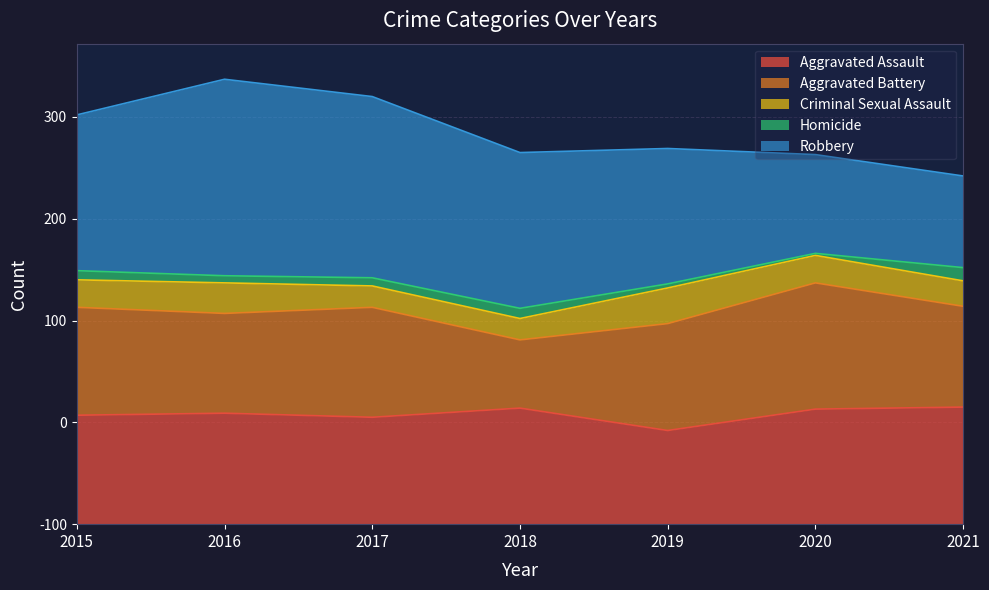

True or false: Robbery has a value of 154 at 2021.

False